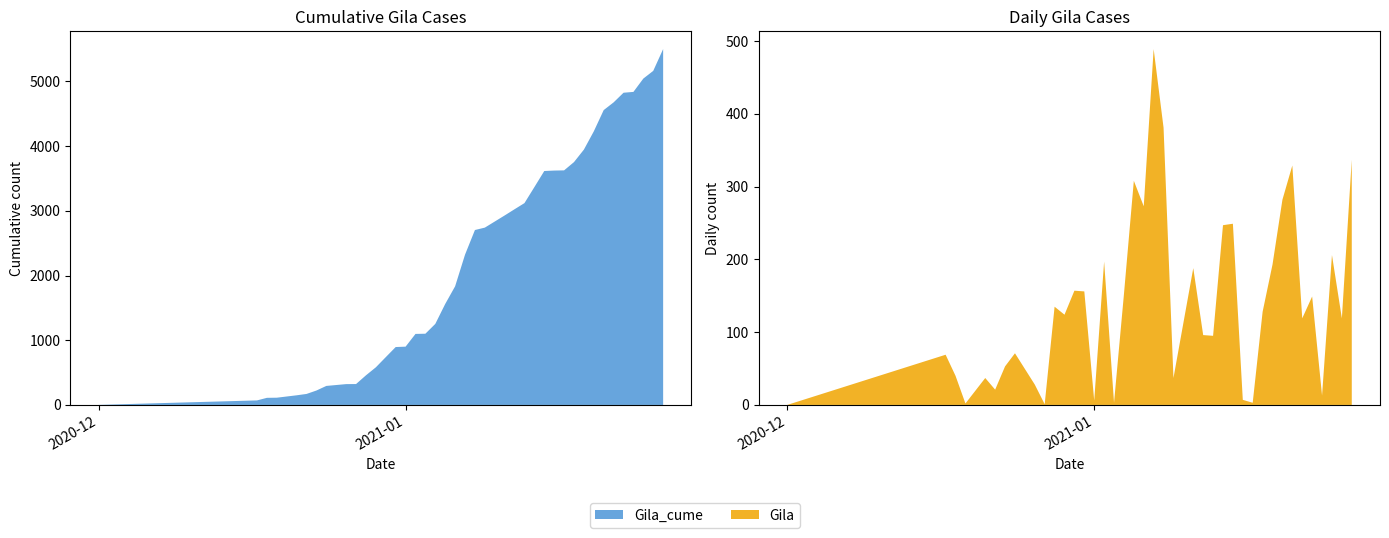

Reading right to left, transcribe all the data shown in this chart.

Gila_cume: 2021-01-27=5501	2021-01-26=5164	2021-01-25=5045	2021-01-24=4839	2021-01-23=4826	2021-01-22=4677	2021-01-21=4558	2021-01-20=4229	2021-01-19=3947	2021-01-18=3754	2021-01-17=3626	2021-01-16=3623	2021-01-15=3616	2021-01-14=3367	2021-01-13=3120	2021-01-12=3025	2021-01-11=2929	2021-01-09=2741	2021-01-08=2704	2021-01-07=2323	2021-01-06=1834	2021-01-05=1561	2021-01-04=1253	2021-01-03=1101	2021-01-02=1098	2021-01-01=901	2020-12-31=895	2020-12-30=739	2020-12-29=582	2020-12-28=458	2020-12-27=323	2020-12-26=322	2020-12-24=294	2020-12-23=223	2020-12-22=170	2020-12-21=149	2020-12-19=112	2020-12-18=110	2020-12-17=70	2020-12-01=1
Gila: 2021-01-27=337	2021-01-26=119	2021-01-25=206	2021-01-24=13	2021-01-23=149	2021-01-22=119	2021-01-21=329	2021-01-20=282	2021-01-19=193	2021-01-18=128	2021-01-17=3	2021-01-16=7	2021-01-15=249	2021-01-14=247	2021-01-13=95	2021-01-12=96	2021-01-11=188	2021-01-09=37	2021-01-08=381	2021-01-07=489	2021-01-06=273	2021-01-05=308	2021-01-04=152	2021-01-03=3	2021-01-02=197	2021-01-01=6	2020-12-31=156	2020-12-30=157	2020-12-29=124	2020-12-28=135	2020-12-27=1	2020-12-26=28	2020-12-24=71	2020-12-23=53	2020-12-22=21	2020-12-21=37	2020-12-19=2	2020-12-18=40	2020-12-17=69	2020-12-01=0